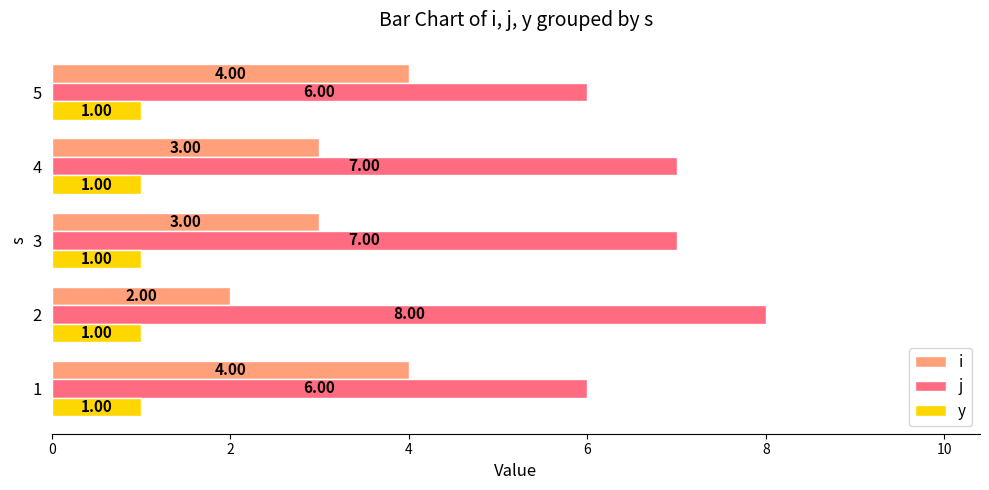

List the series in order of their overall mean, lowest first.

y, i, j